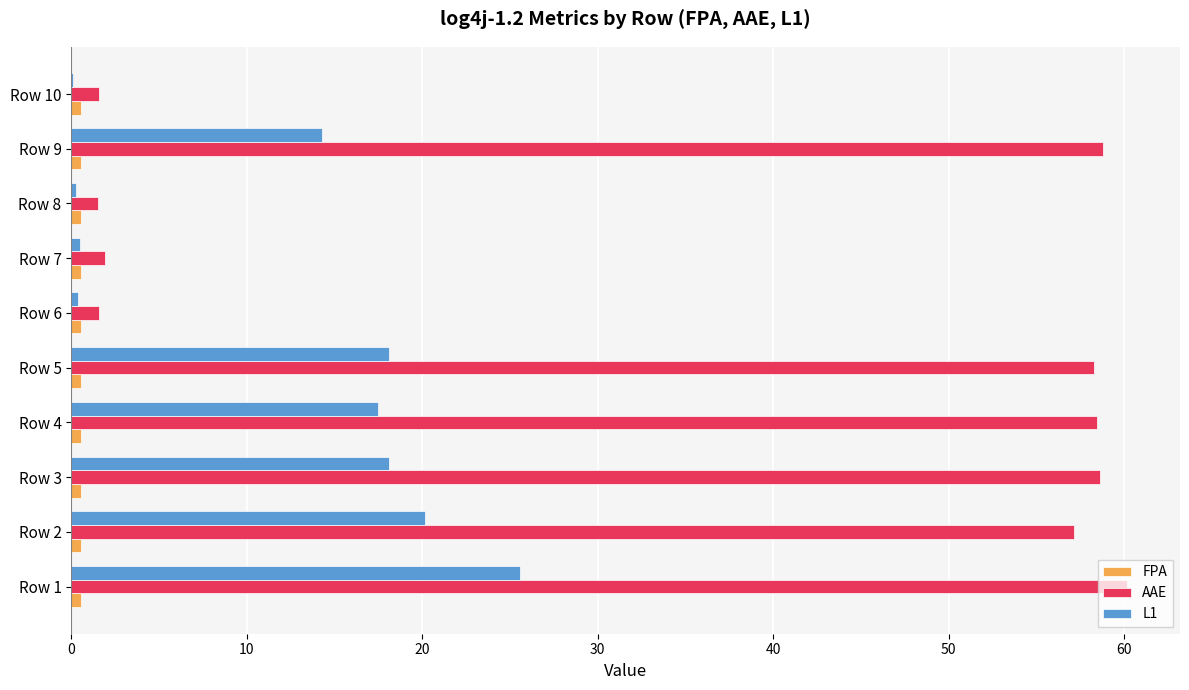

Which series has the largest total across all categories?

AAE